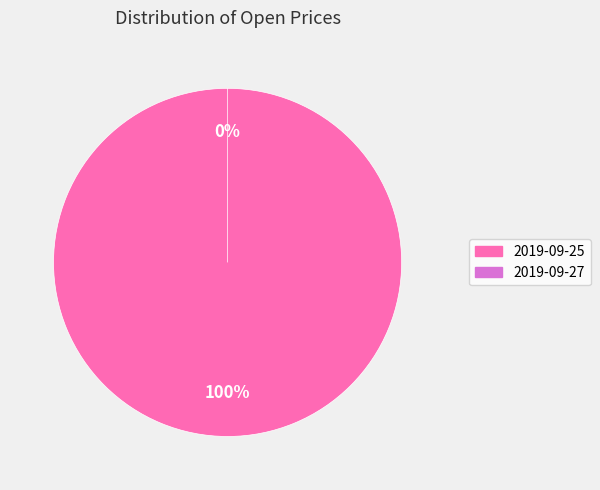

Count the number of slices in the pie.

2